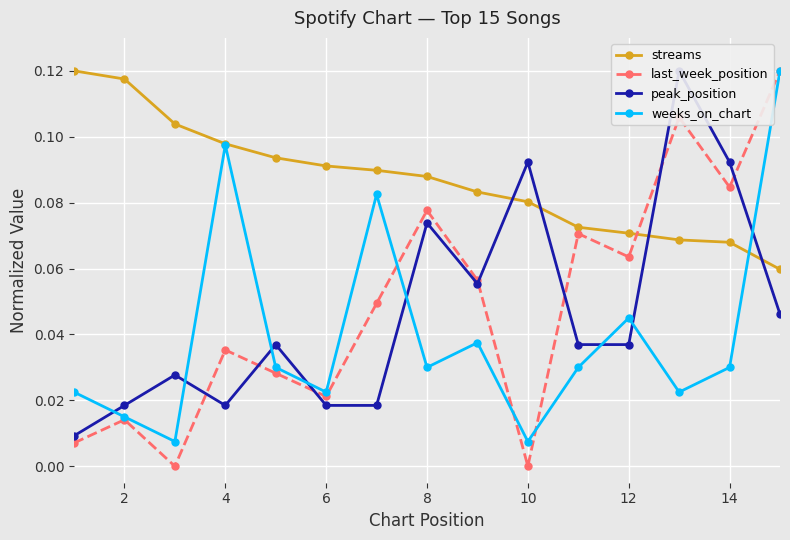

What is the value of the peak_position point at the 10th from the left?

0.1